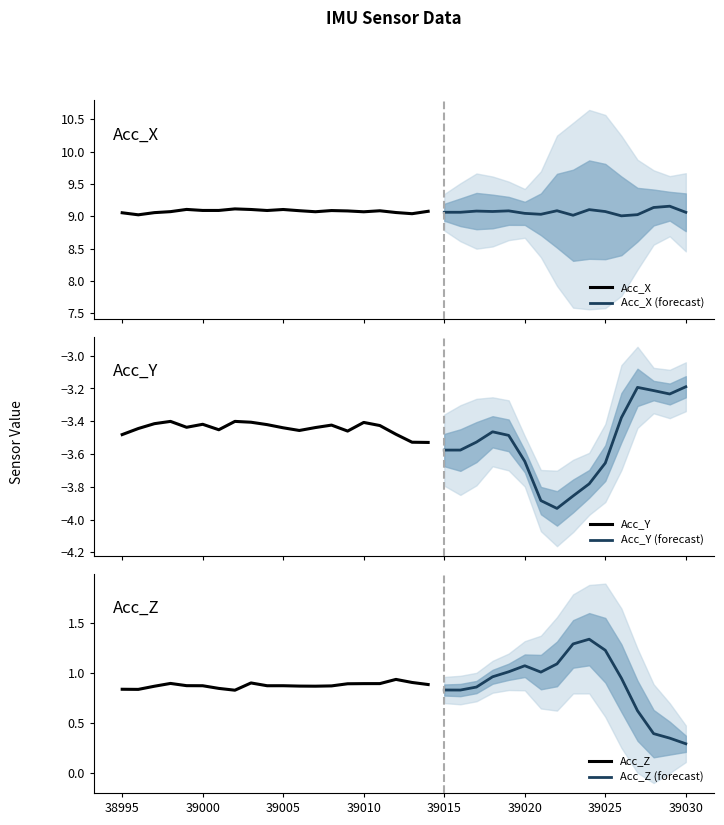

At which label does Acc_Z reach its minimum?

39030